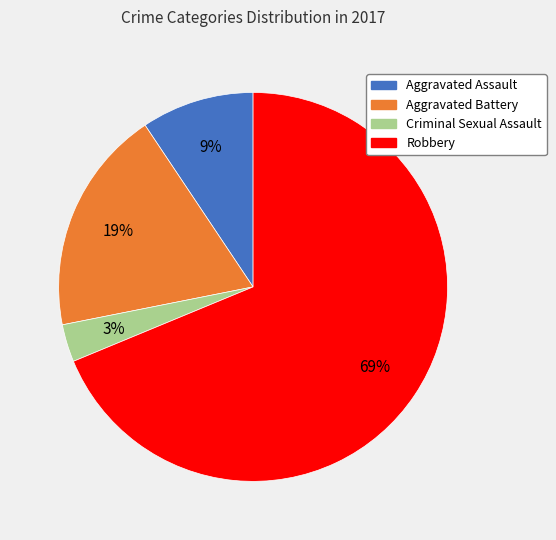

Rank the categories by value from highest to lowest.

Robbery, Aggravated Battery, Aggravated Assault, Criminal Sexual Assault